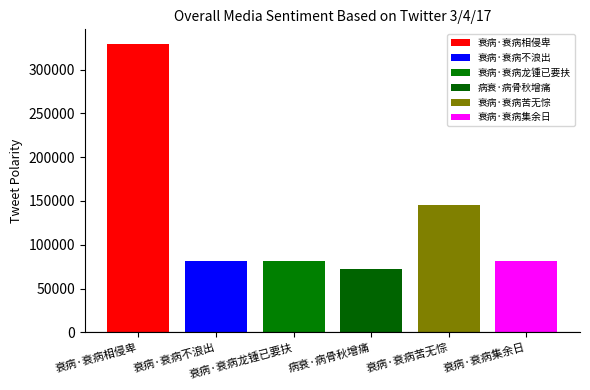

Are the bars grouped side by side (vs. stacked)?

Yes